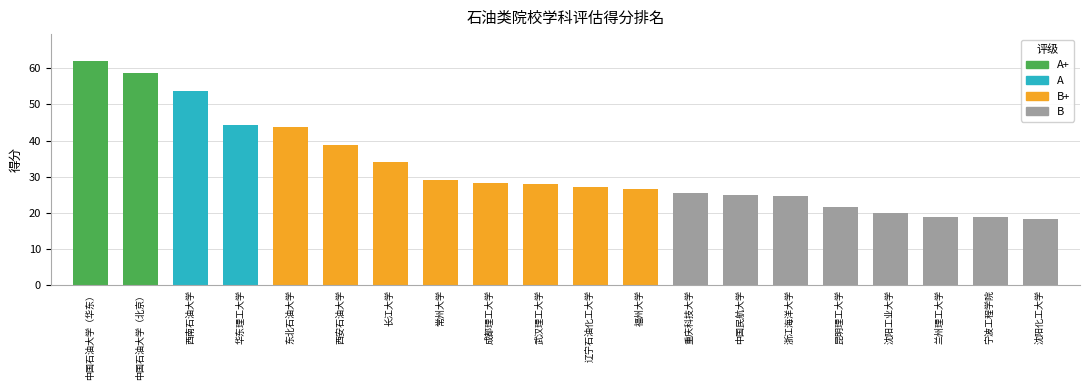

What is the difference between the second highest and second lowest values?

39.7